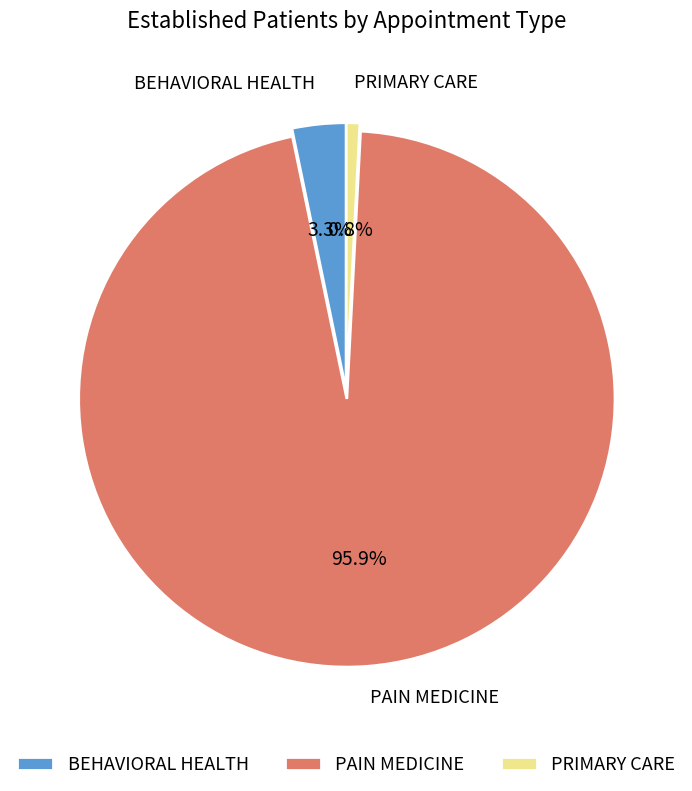

How many segments does this pie chart have?

3